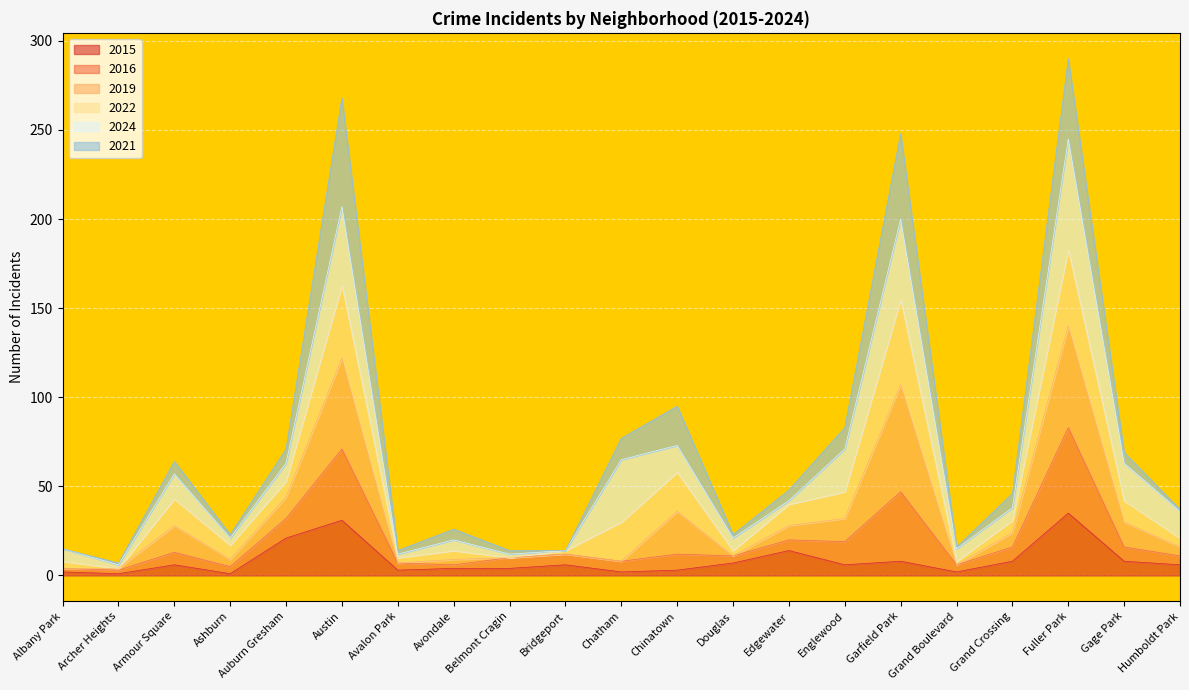

True or false: 2016 has a value of 37 at Garfield Park.

False